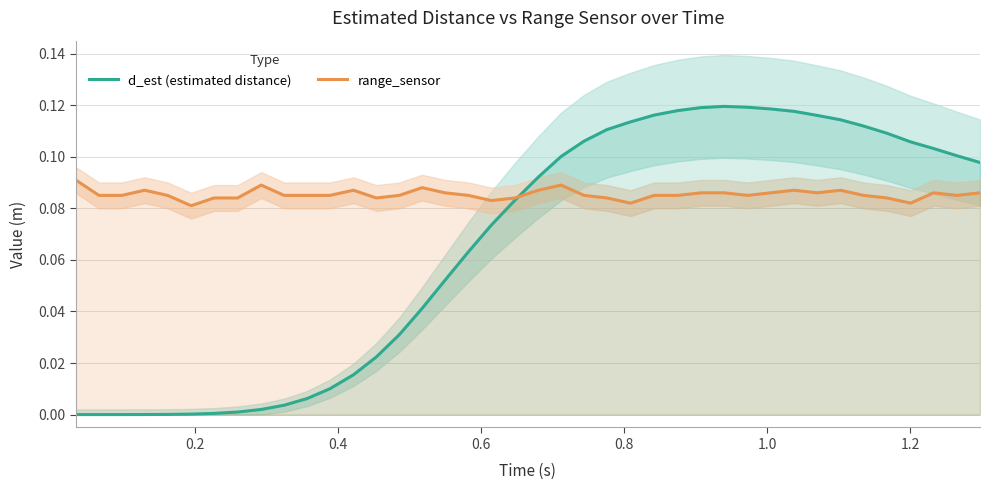

What is the maximum value for d_est (estimated distance)?

0.1